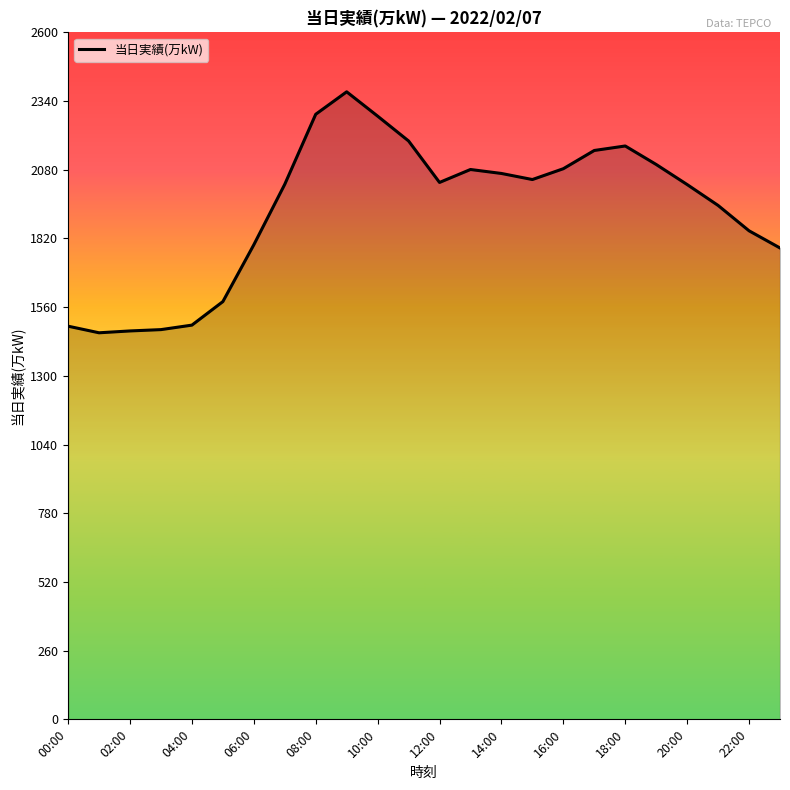

How many categories are shown in the chart?

24